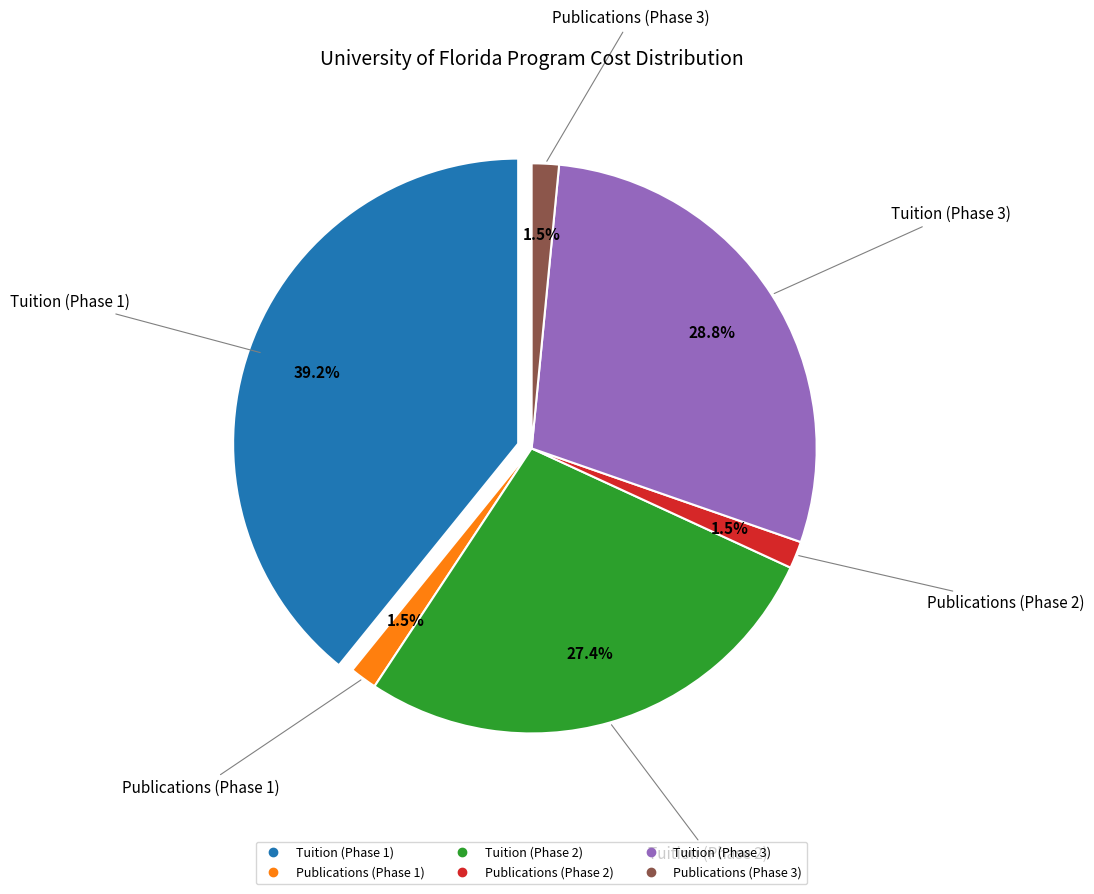

What is the ratio of the value at Tuition (Phase 1) to the value at Publications (Phase 1)?

25.4